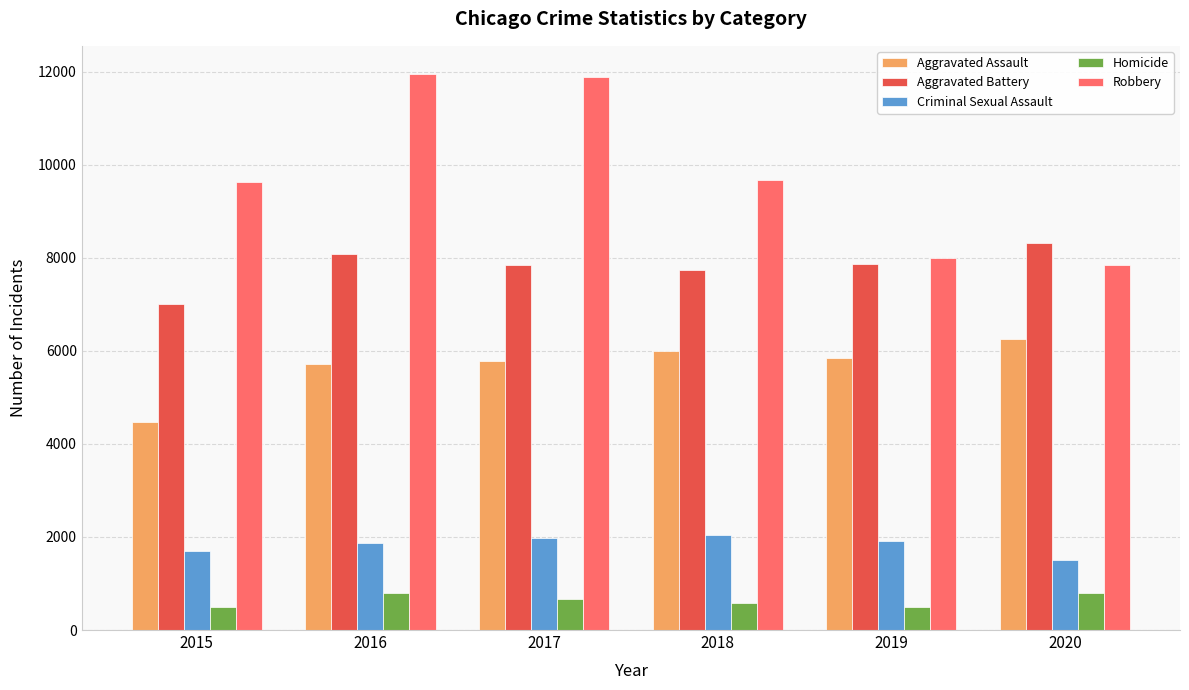

How many distinct data groups are displayed?

5